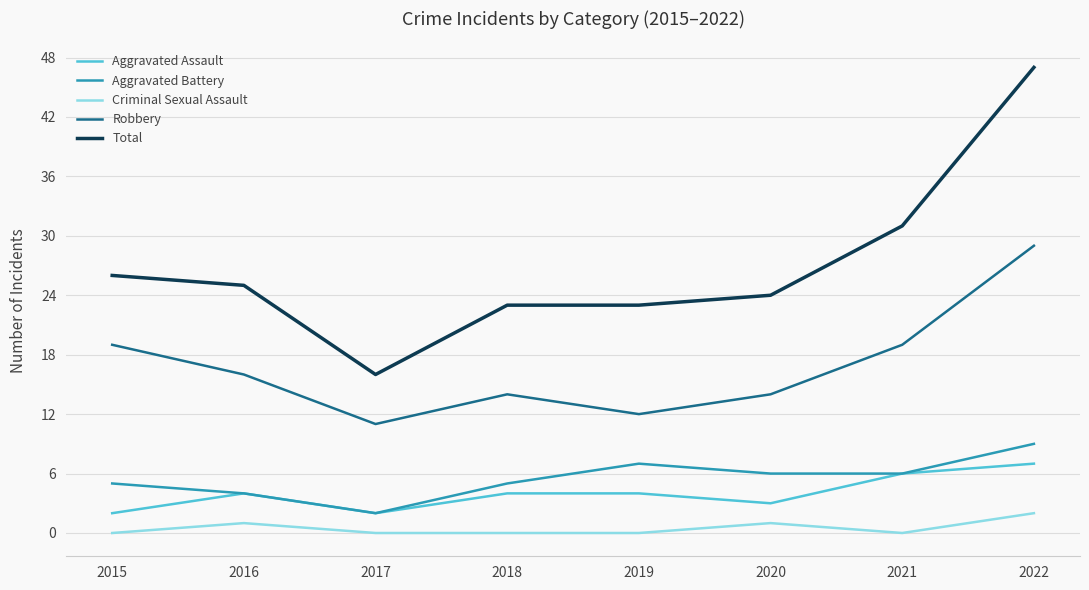

True or false: Total and Aggravated Assault intersect in this chart.

False